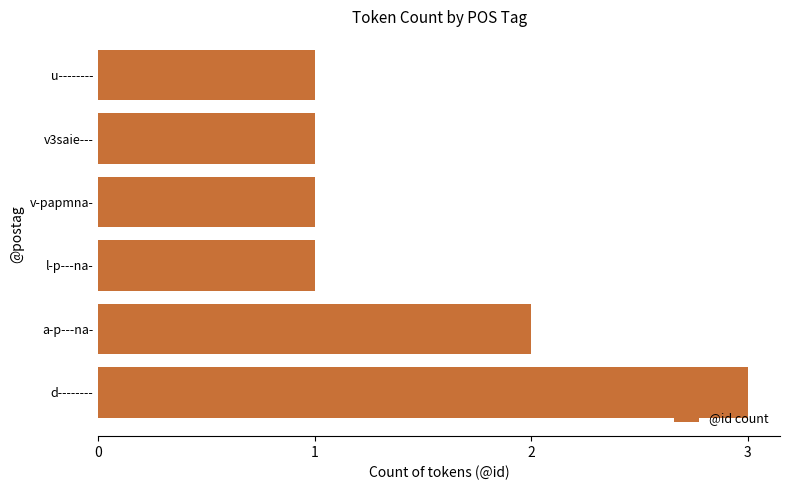

What is the sum of all values?

9